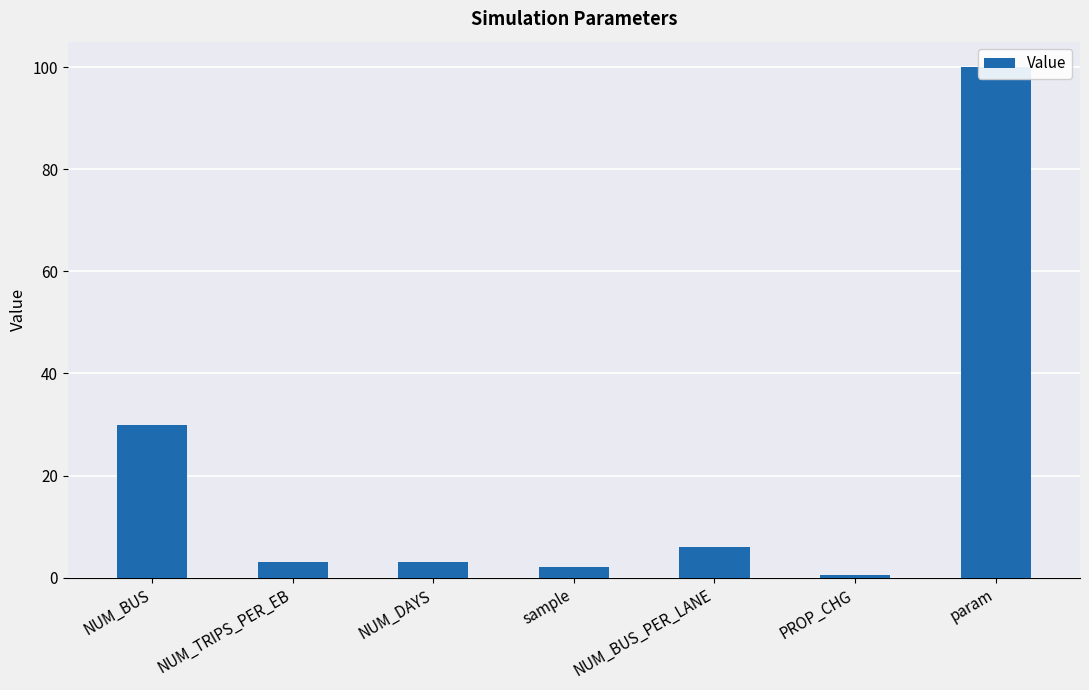

At which category does the chart reach its minimum across all series?

PROP_CHG